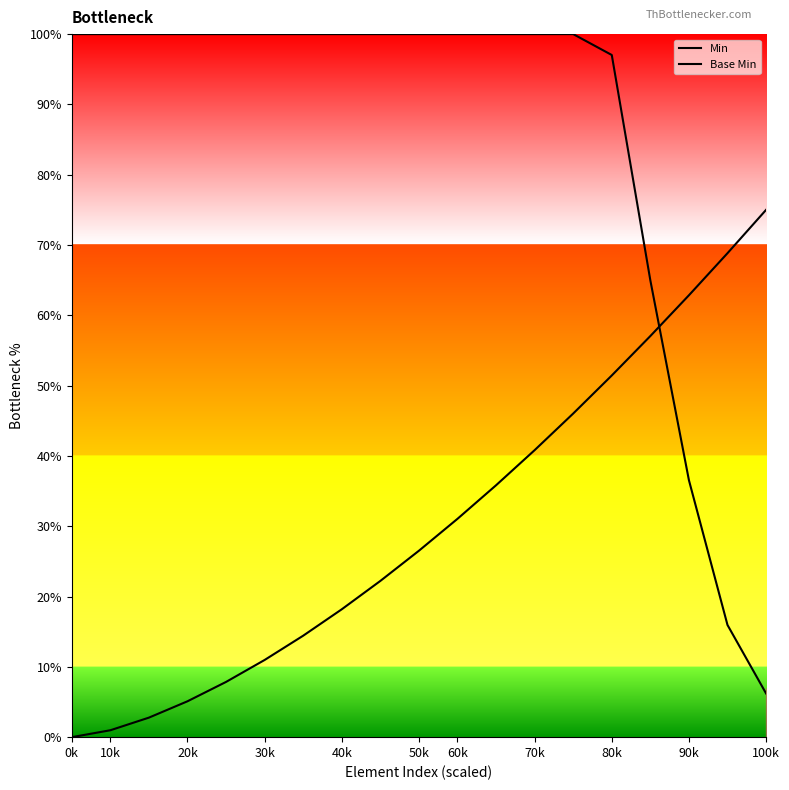

The Base Min series shows 51.4 at 80k. True or false?

True